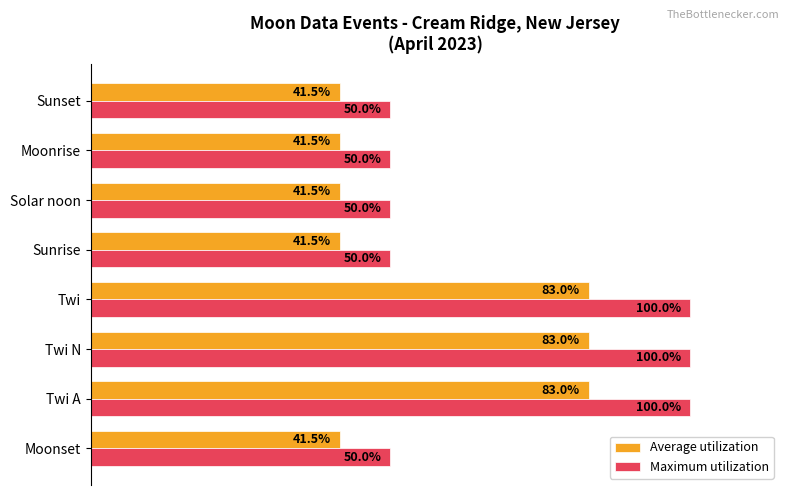

Which series has the largest total across all categories?

Maximum utilization